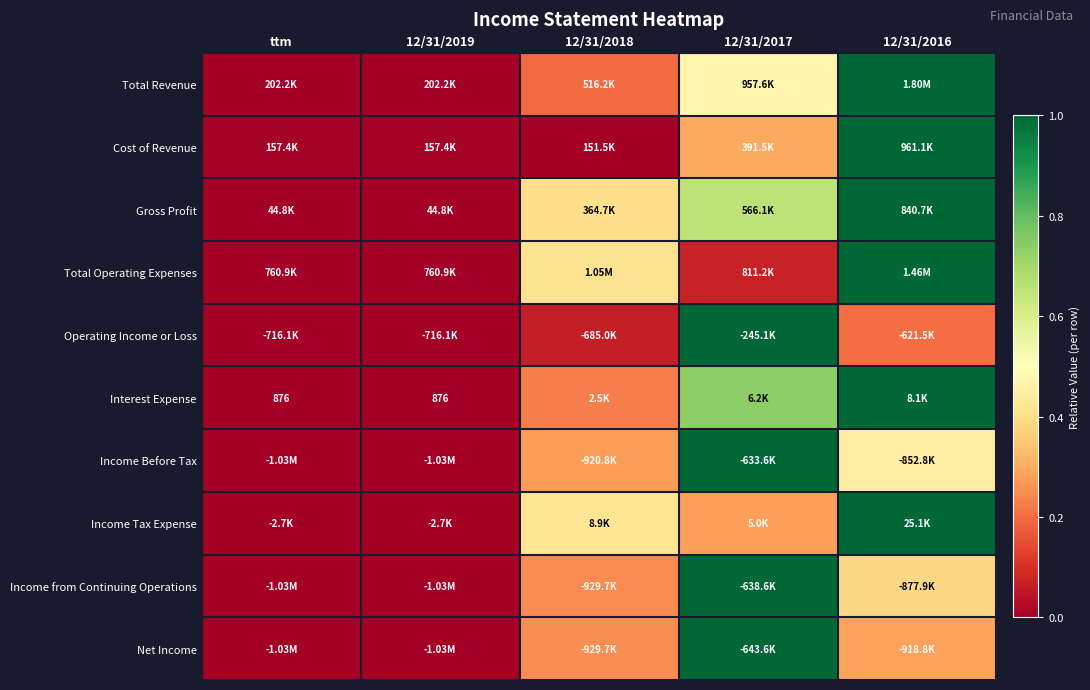

The Total Operating Expenses series shows 1.0 at 12/31/2016. True or false?

True